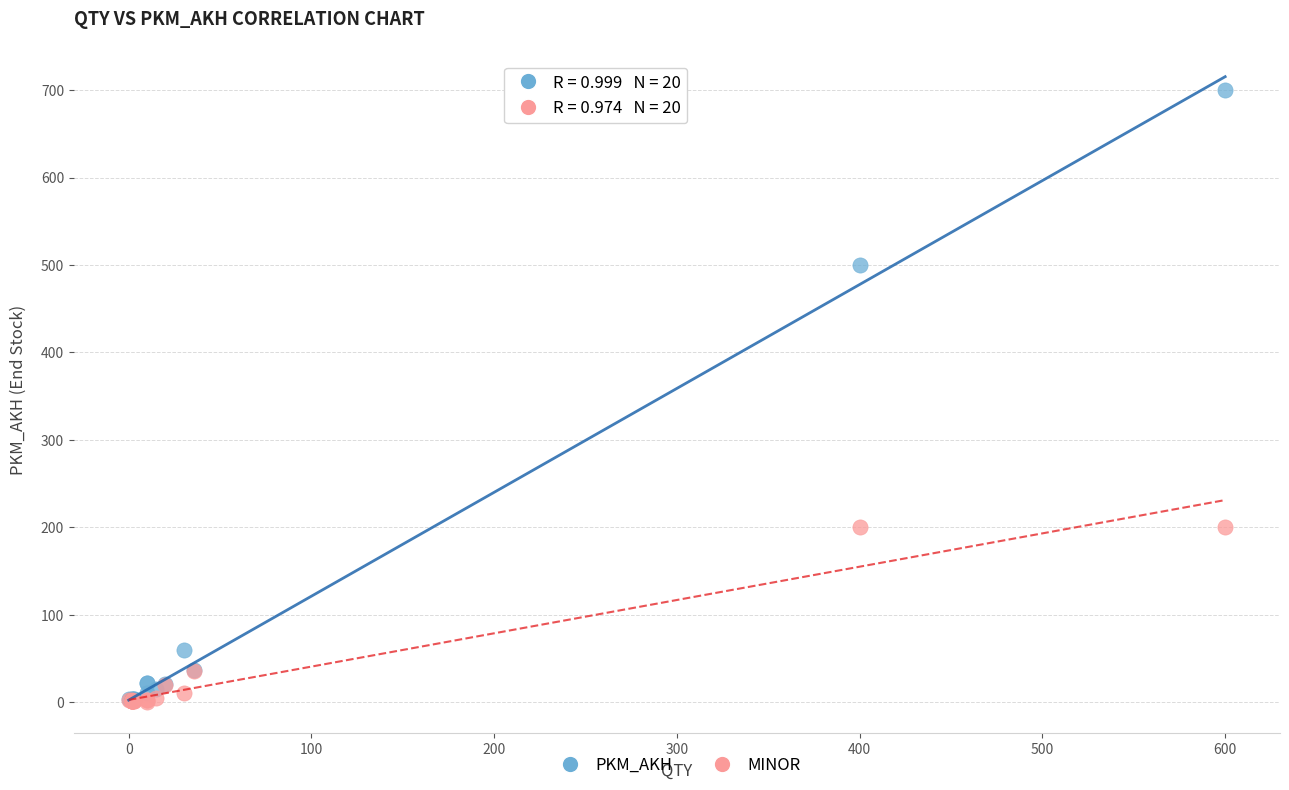

What are all the series names shown in the legend?

PKM_AKH, MINOR